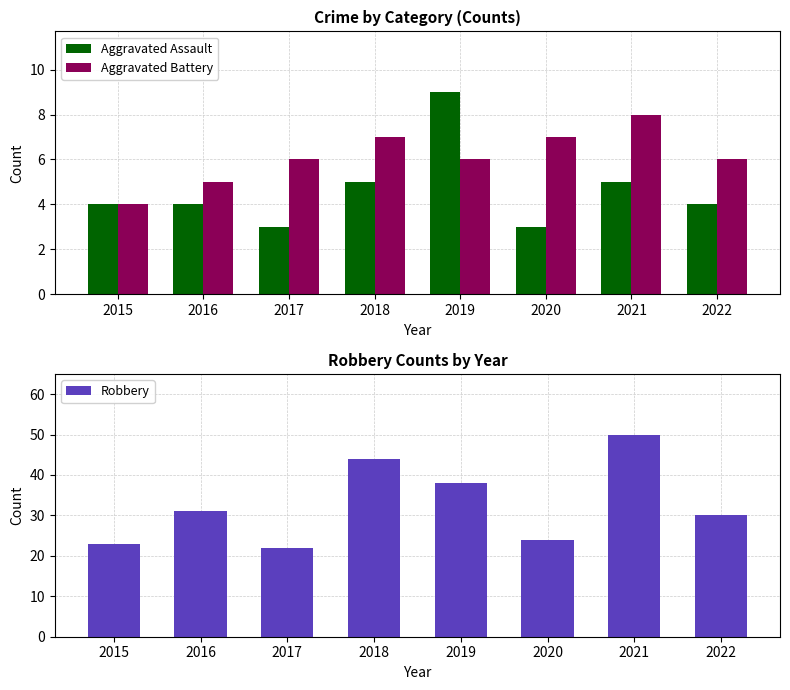

What is the sum of the Aggravated Battery values at 2015 and 2018?

11